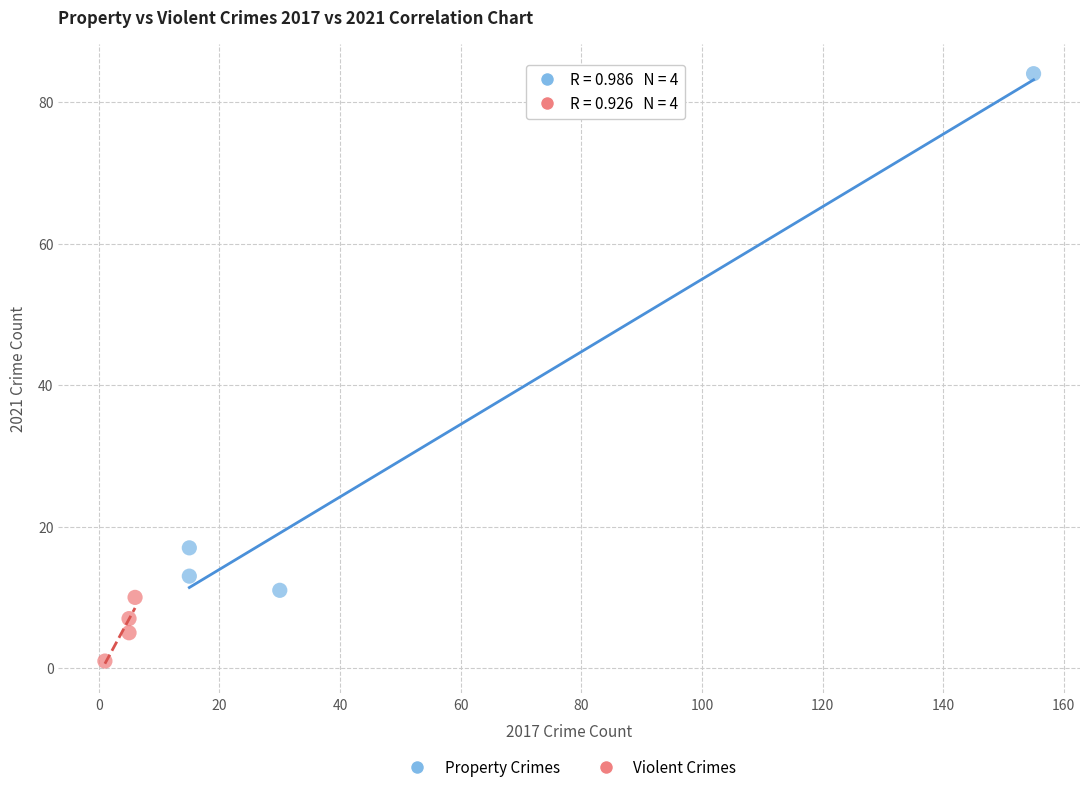

Which series reaches the maximum Y coordinate?

Property Crimes